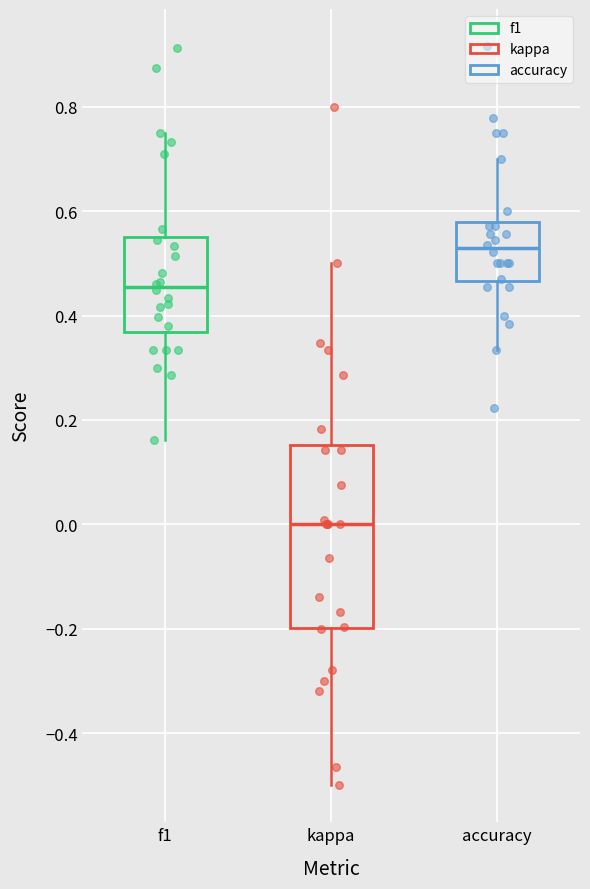

Which box is the tallest, from its lower edge to its upper edge?

kappa